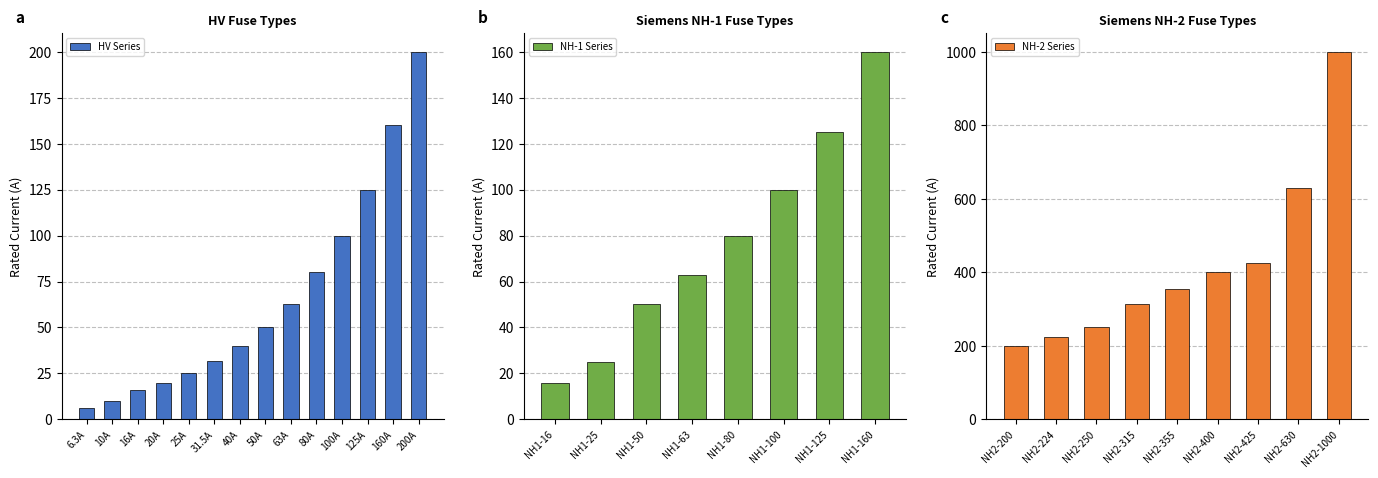

What is the label of the 22nd bar from the right?

HV 80A